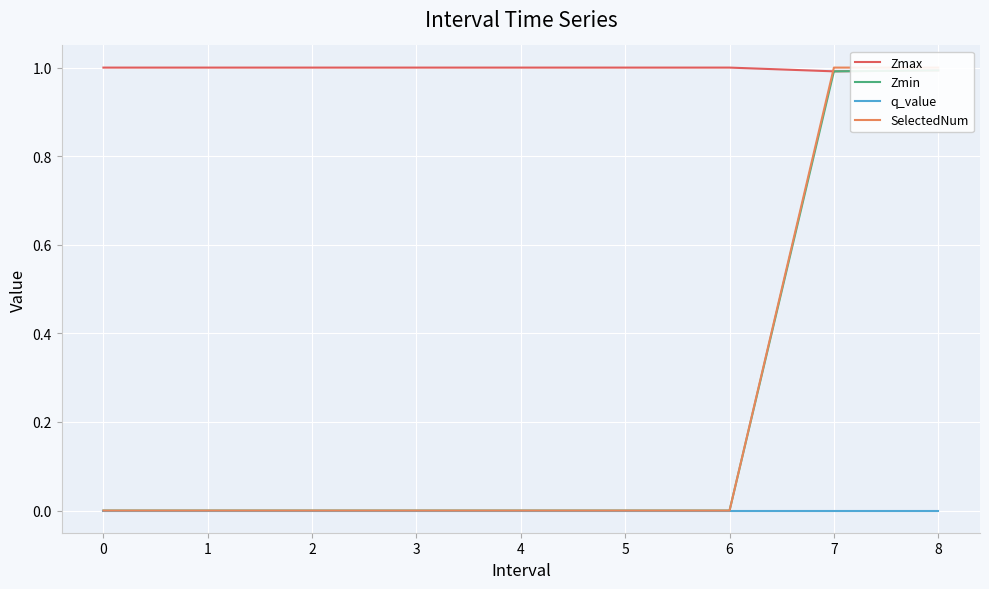

The value of Zmax at 6 is 1.0. True or false?

True